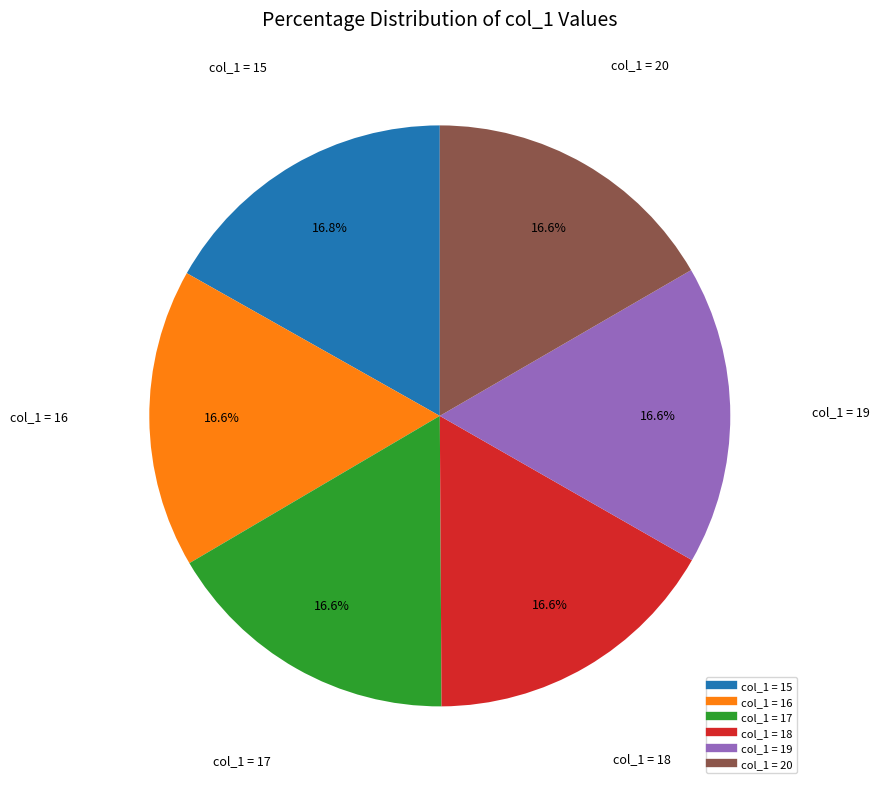

Is there a majority slice in this chart?

No